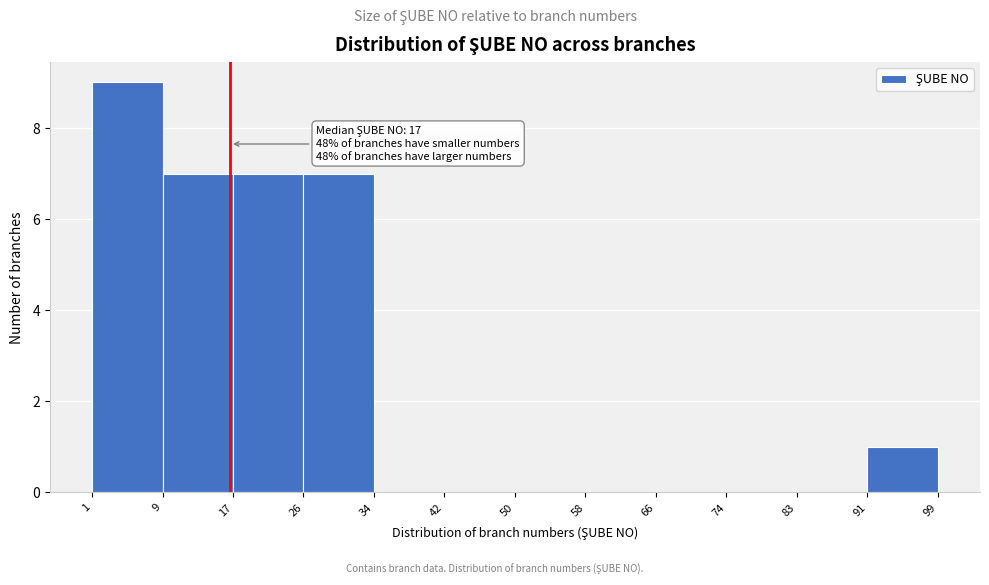

Over which range of the x-axis is the bar tallest?

1 to 9